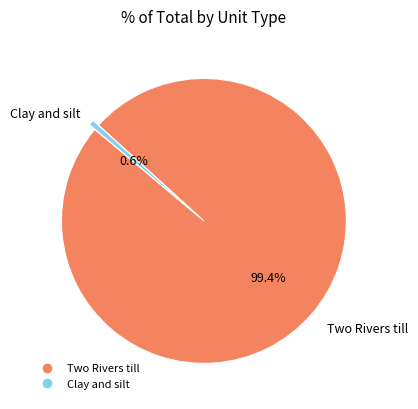

Does any single category account for the majority?

Yes